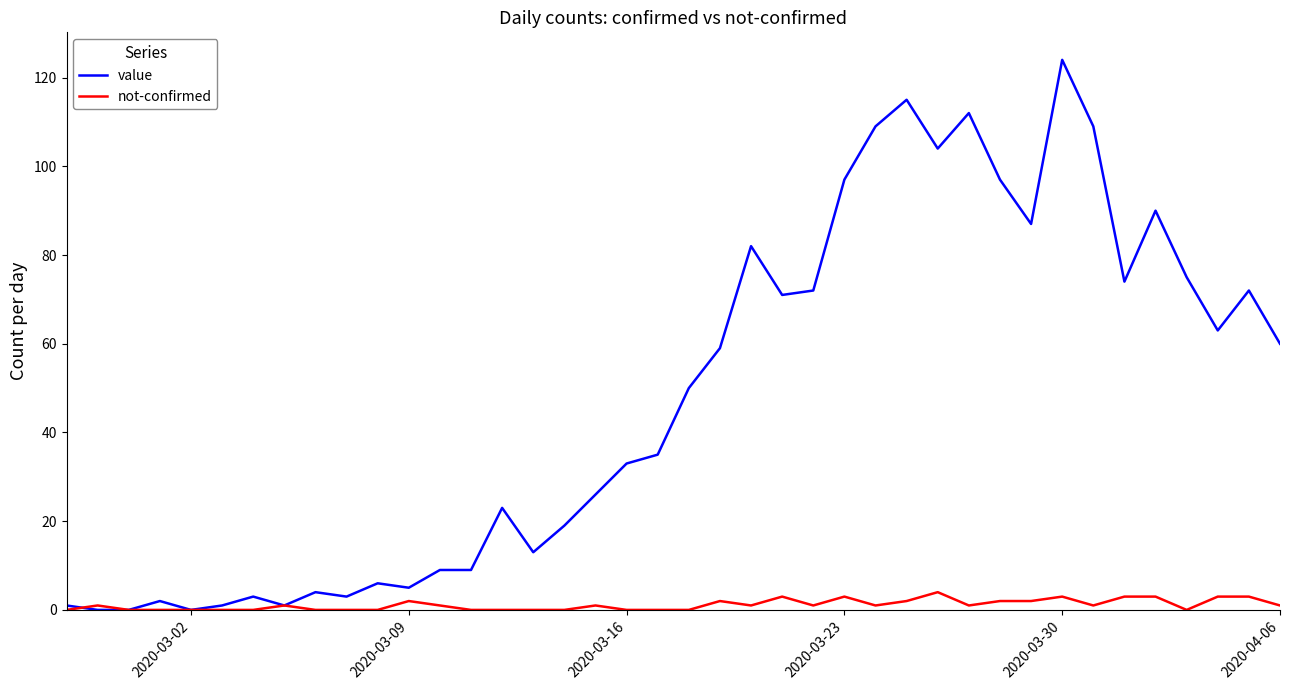

List the series in order of their overall mean, highest first.

value, not-confirmed